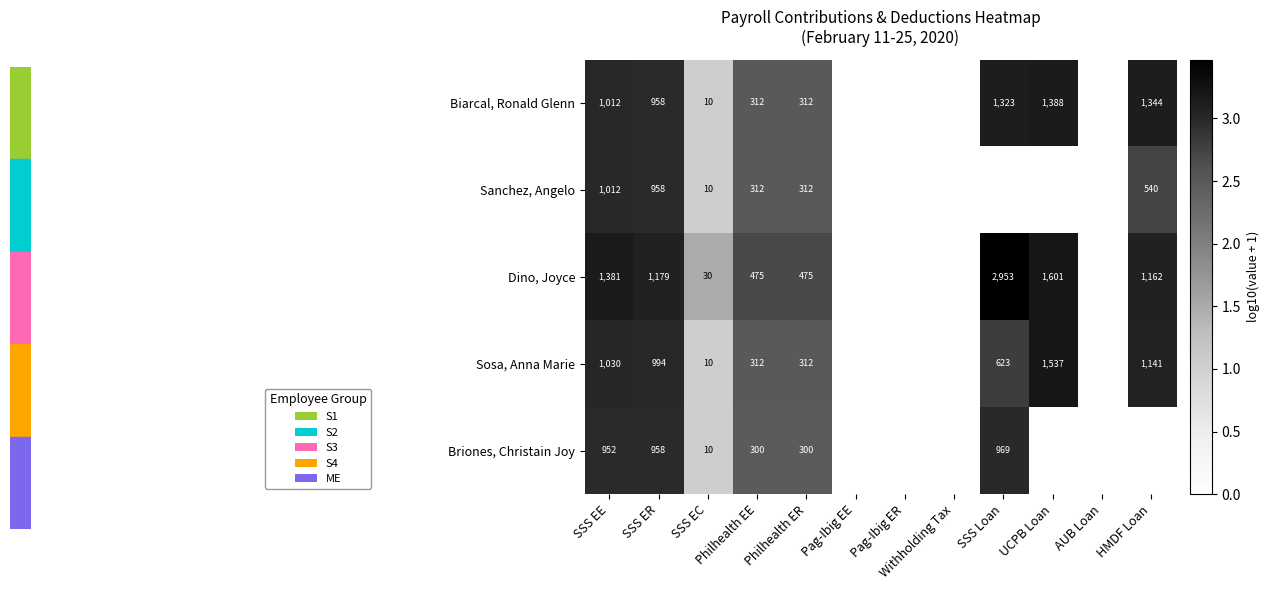

The Briones, Christain Joy series shows 969 at SSS Loan. True or false?

True